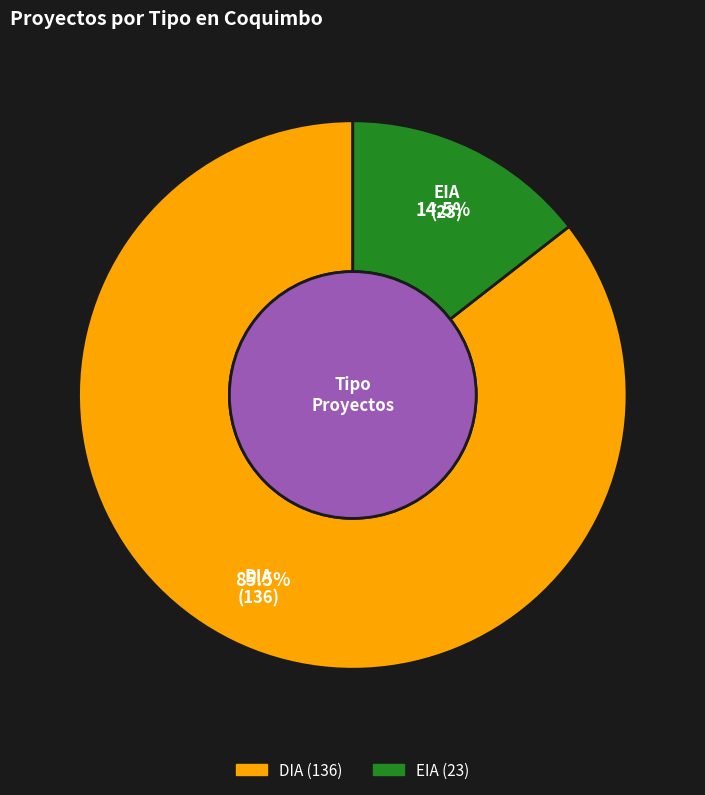

Approximately how many times larger is the value at DIA compared to EIA?

5.9